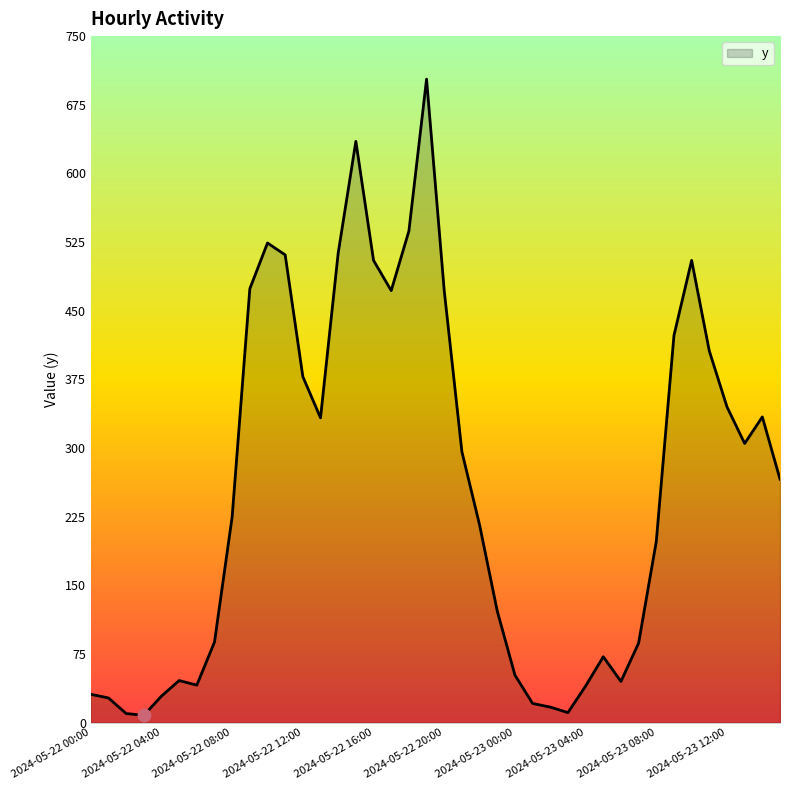

What is the difference between the maximum and minimum values?

695